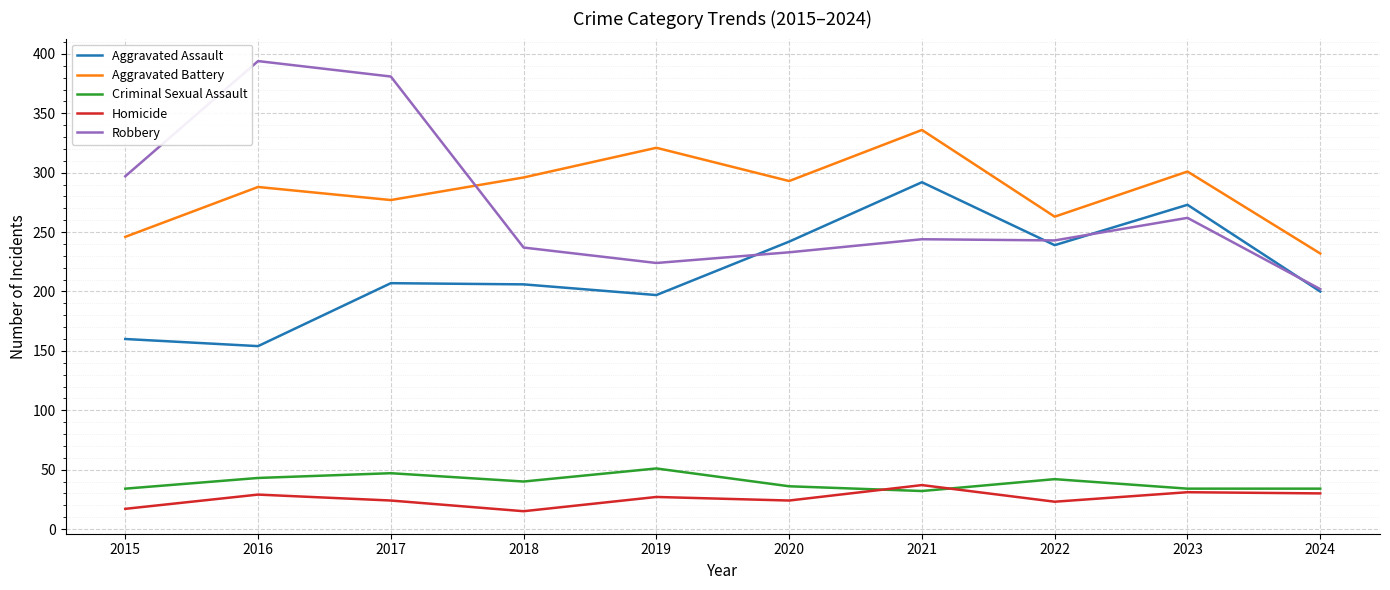

At which label is Robbery closest to 298?

2015